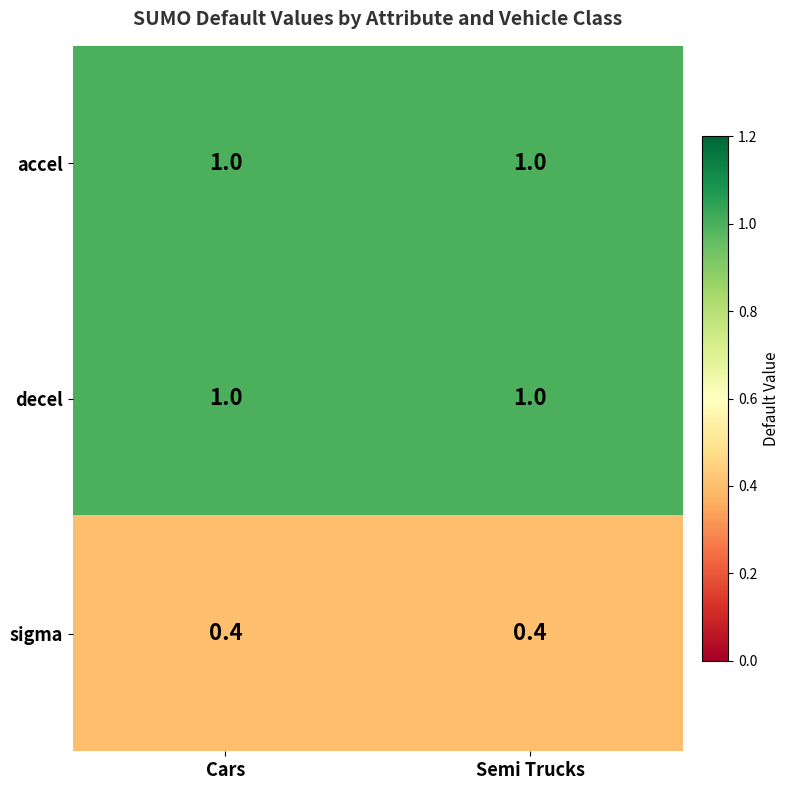

The value of sigma at Semi Trucks is 0.4. True or false?

True